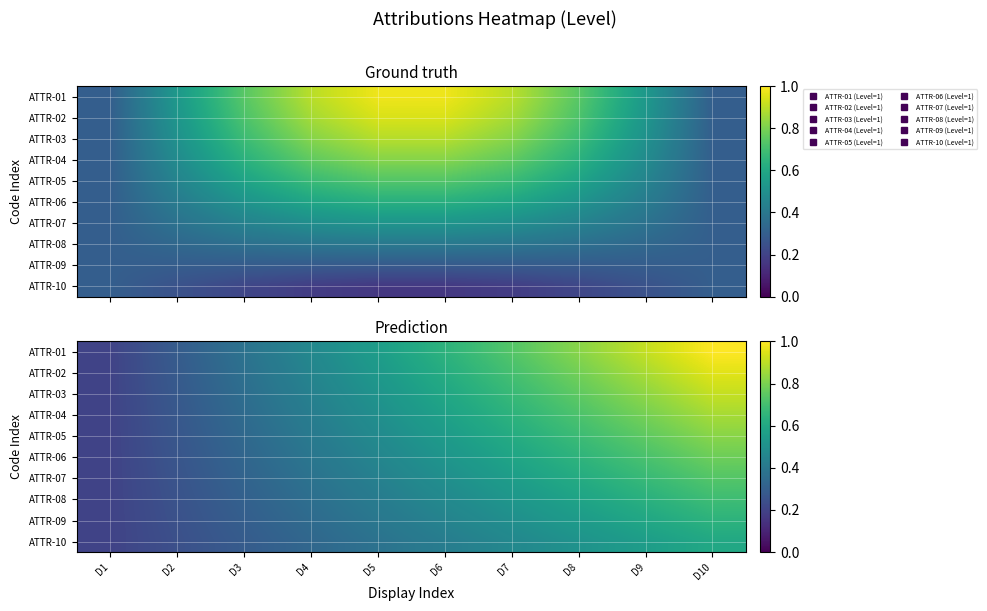

What is the difference between the maximum and second lowest values in the ATTR-10 series?

0.4